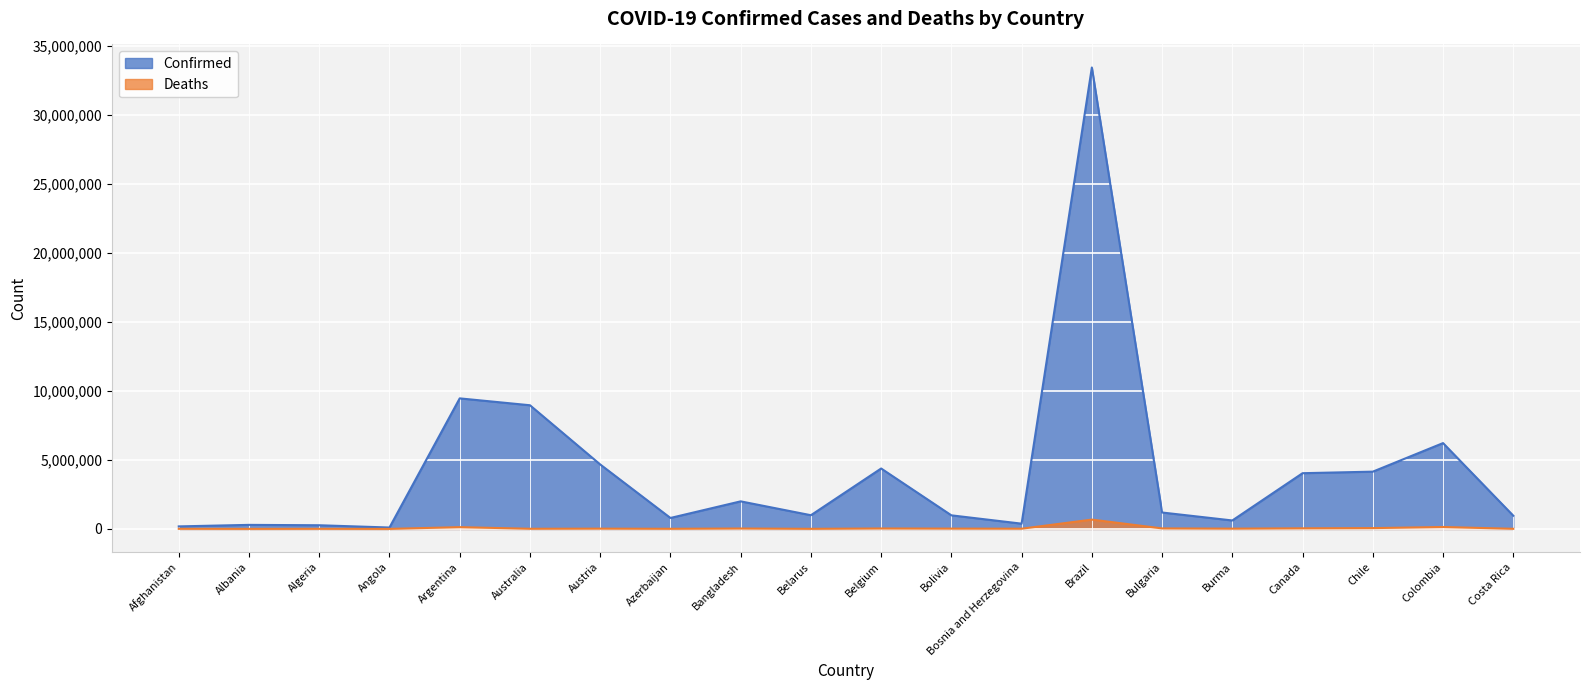

What is the average value of the Deaths series?

64053